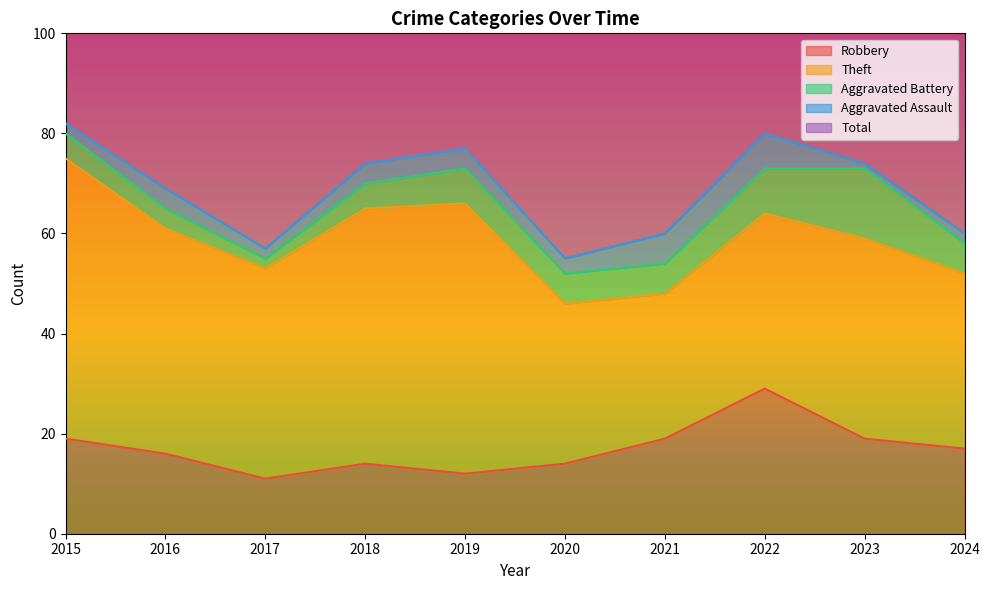

Which series changed the most between 2018 and 2021?

Theft